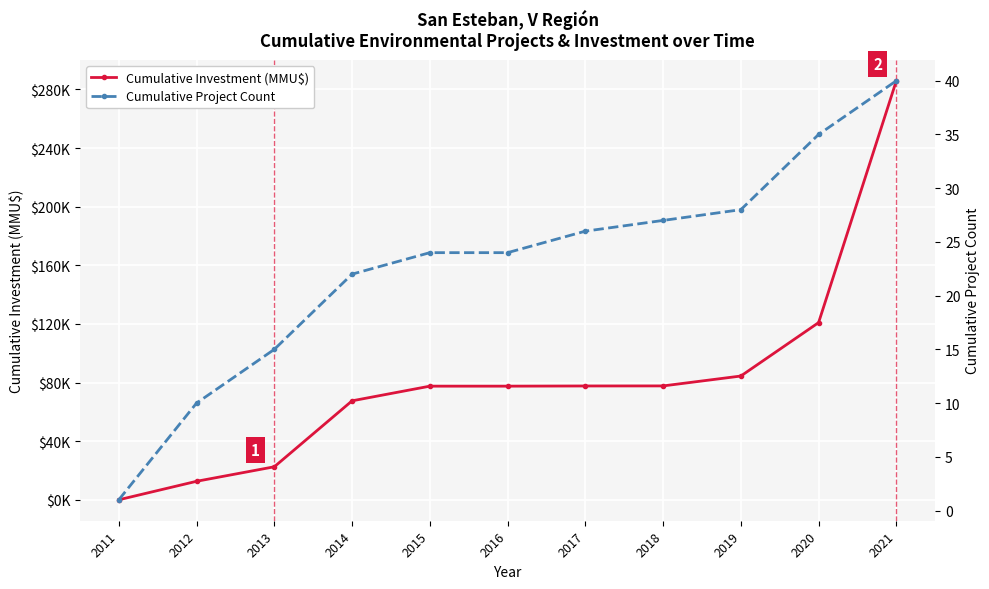

Between 2019 and 2012, which is larger?

2019